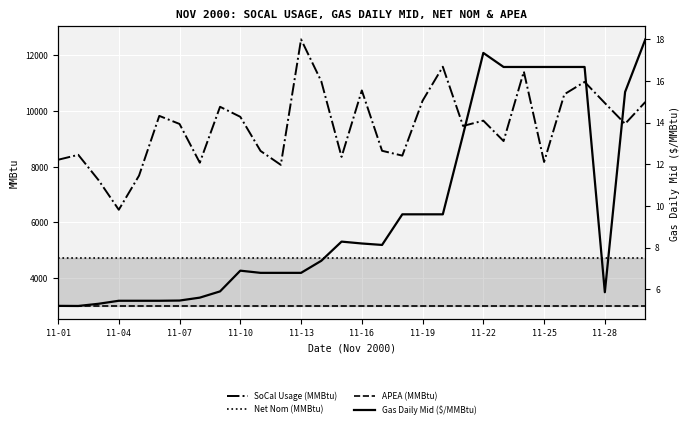

List the series in order of their peak value, lowest first.

Gas Daily Mid ($/MMBtu), APEA (MMBtu), Net Nom (MMBtu), SoCal Usage (MMBtu)